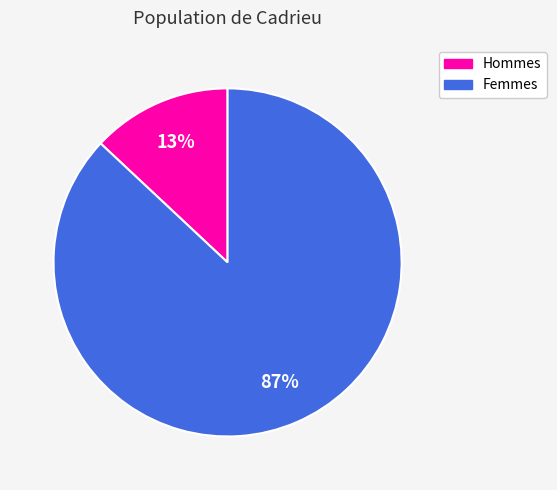

Between Femmes and Hommes, which is larger?

Femmes